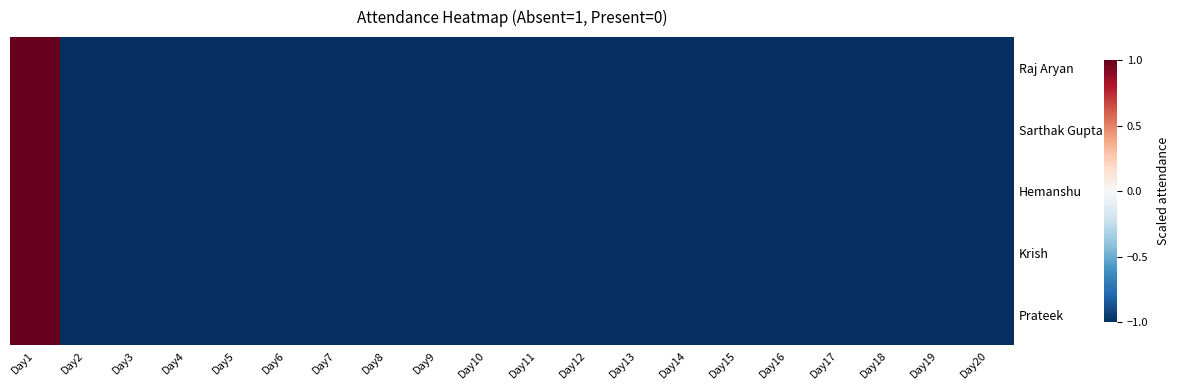

How many data points does each series have?

20